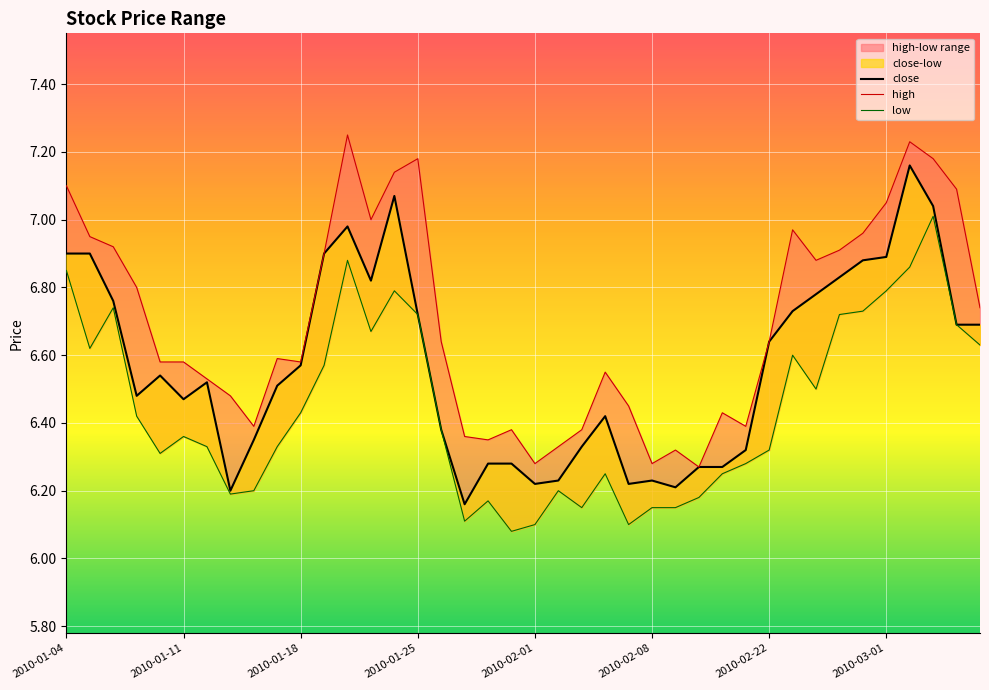

What is the value of the low point at the 18th from the left?

6.1